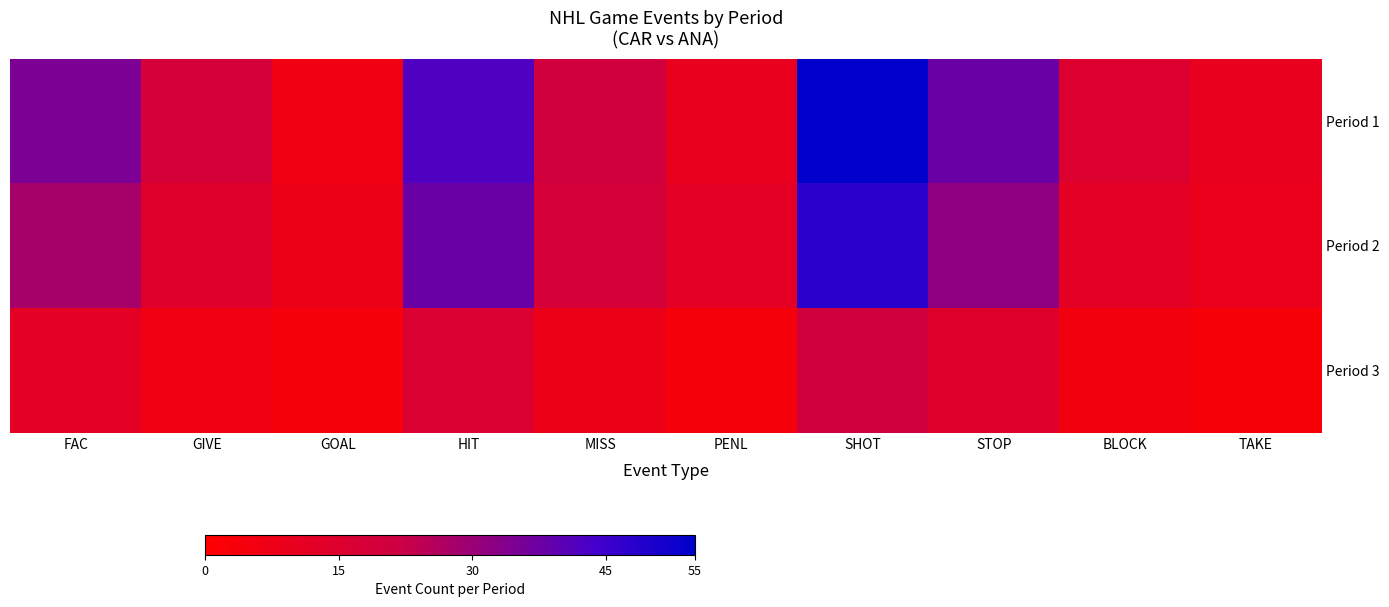

Rank the series at STOP from highest to lowest value.

Period 1, Period 2, Period 3